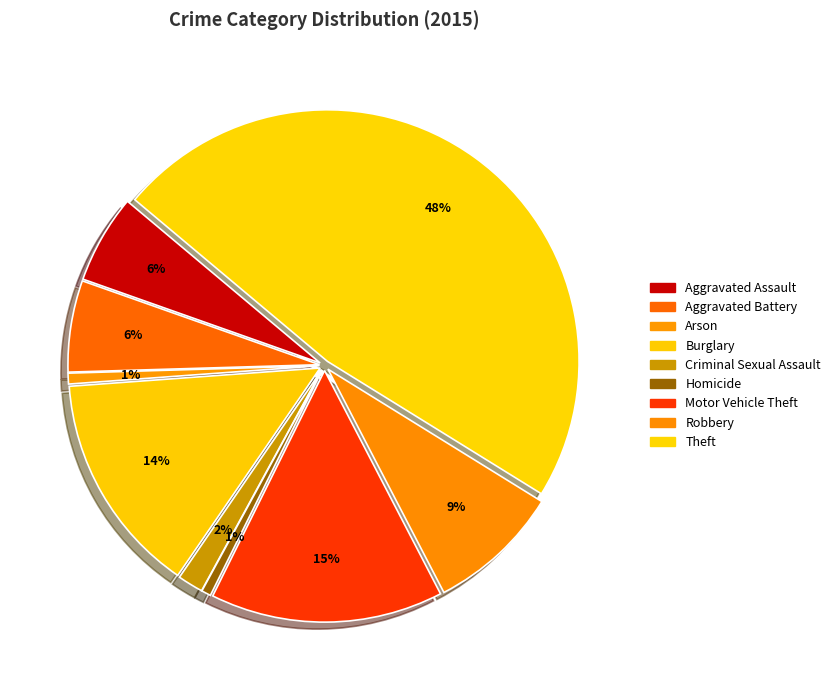

To the nearest percent, what is the difference between the Aggravated Battery and Motor Vehicle Theft slice percentages?

9%